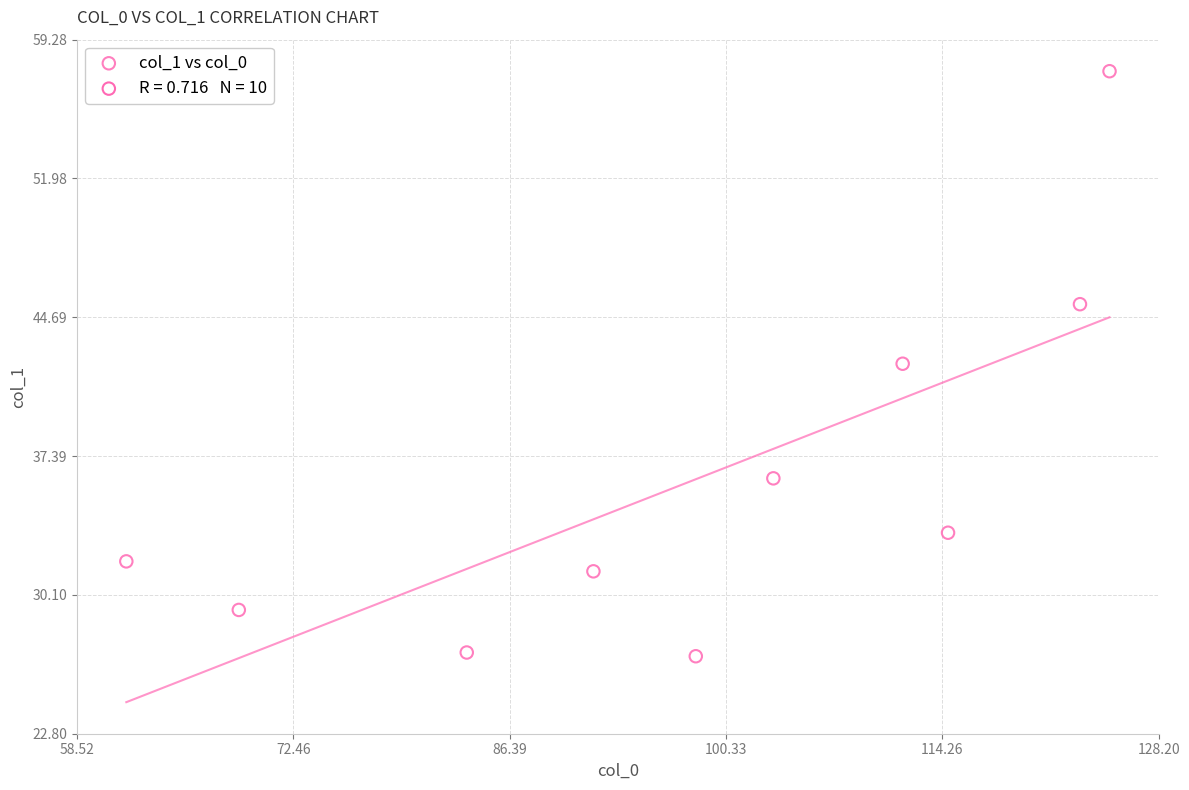

What is the range of Y values (max minus min)?

30.7